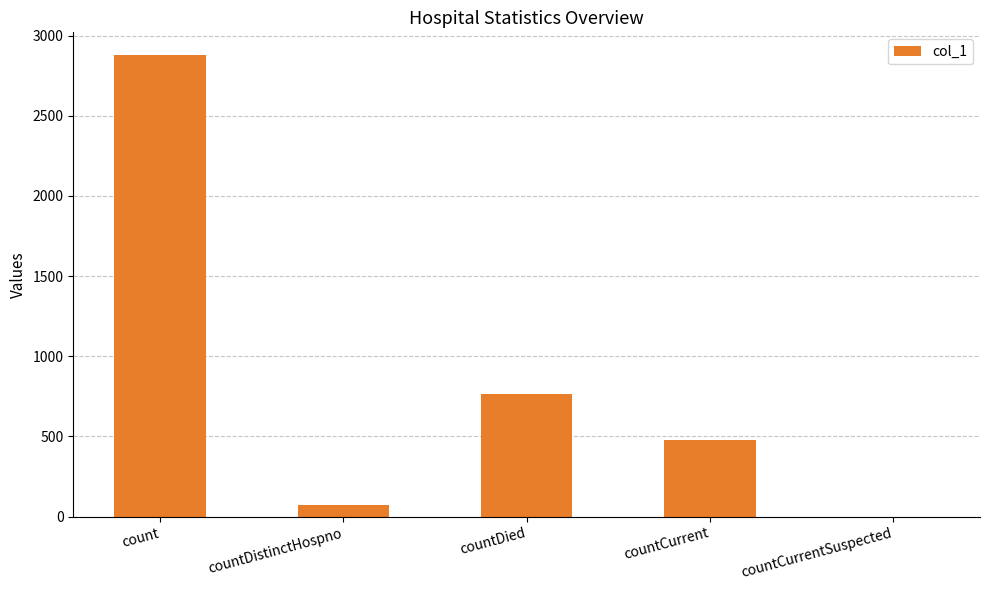

What value does the data have at count?

2877